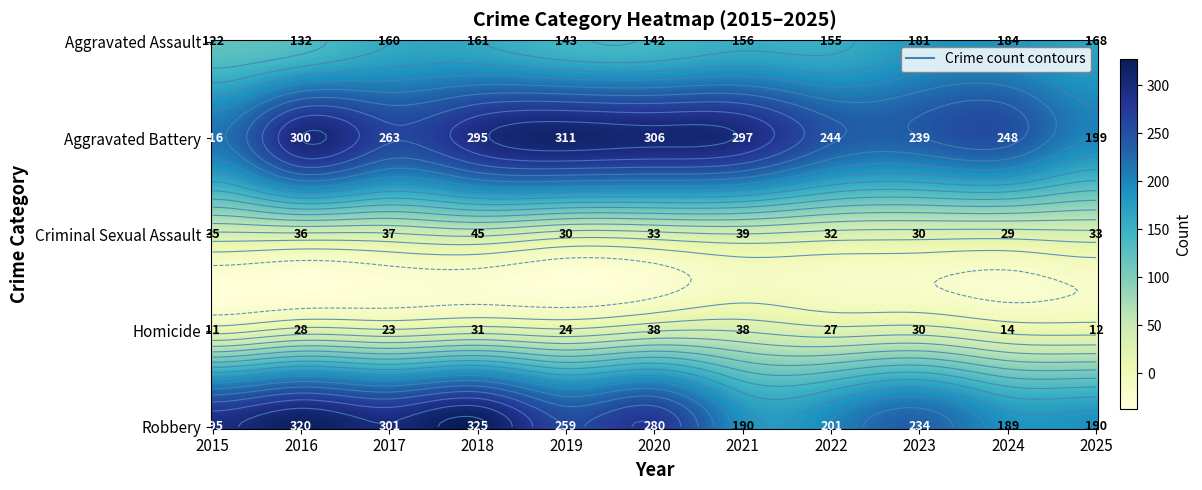

At which label does Aggravated Assault first exceed 156?

2017